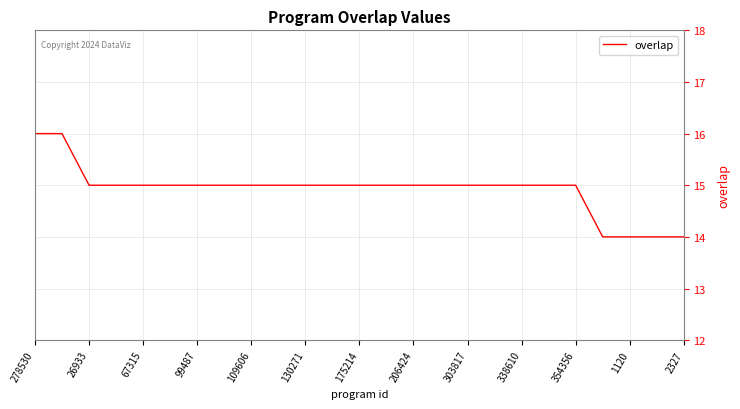

What is the average value?

15